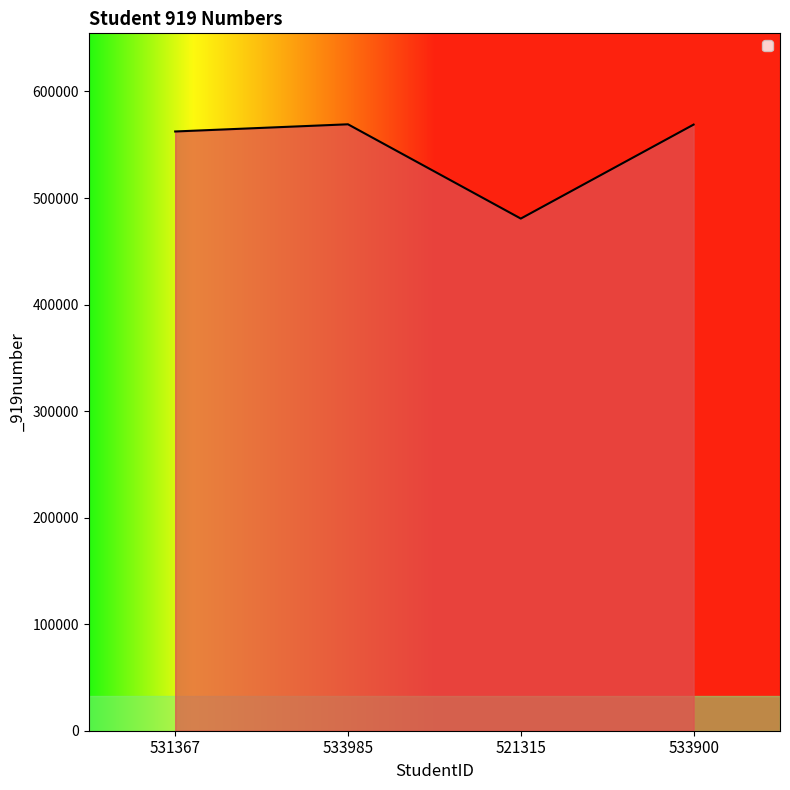

The chart shows a value of 330885 at 521315. True or false?

False